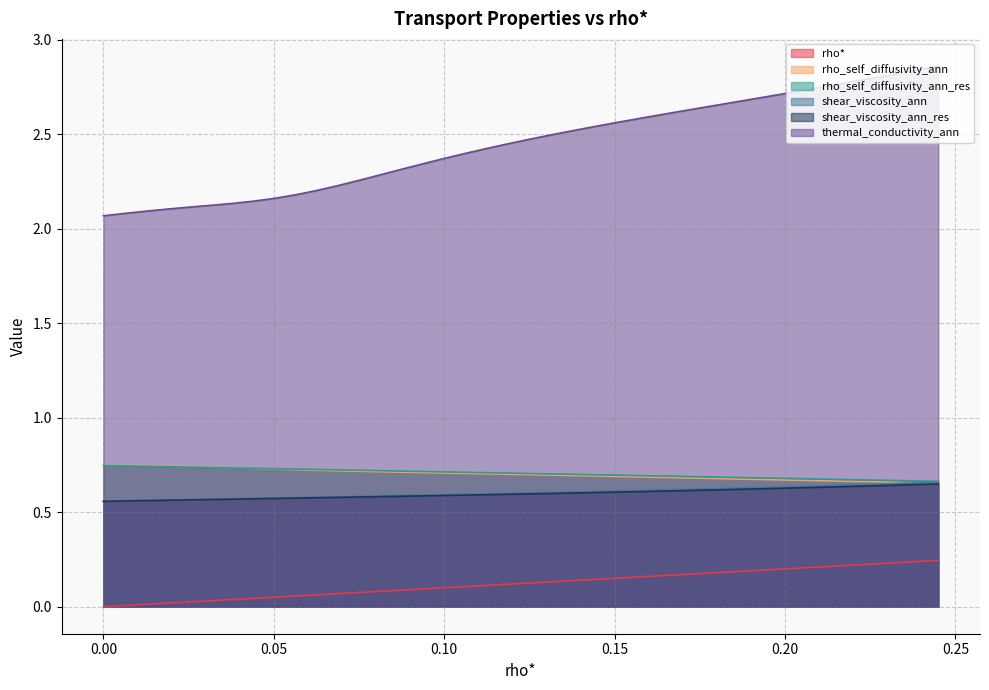

Which series has the largest range (max minus min)?

thermal_conductivity_ann